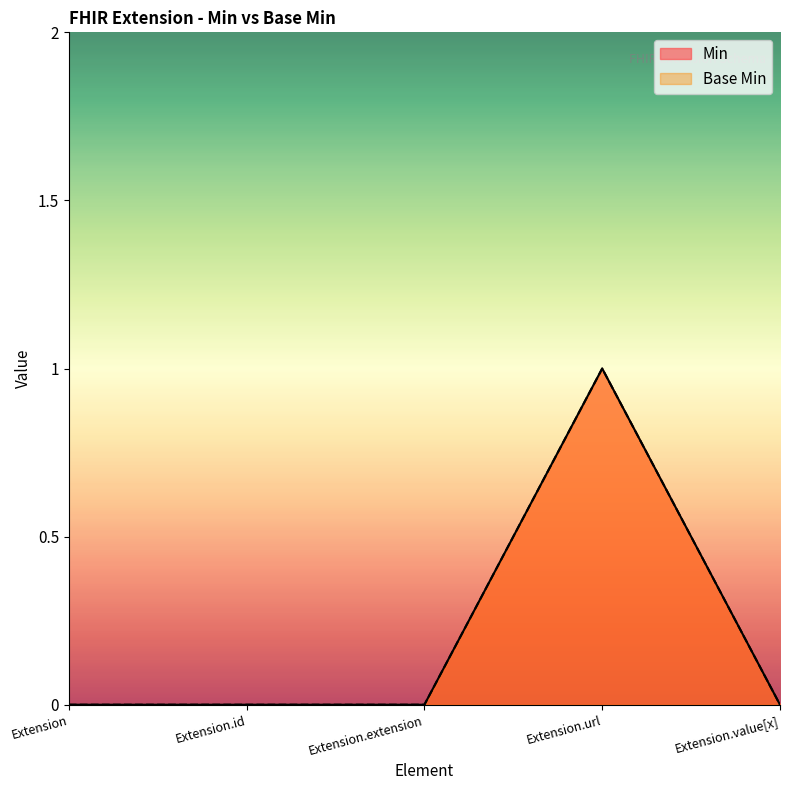

What are all the series names shown in the legend?

Min, Base Min